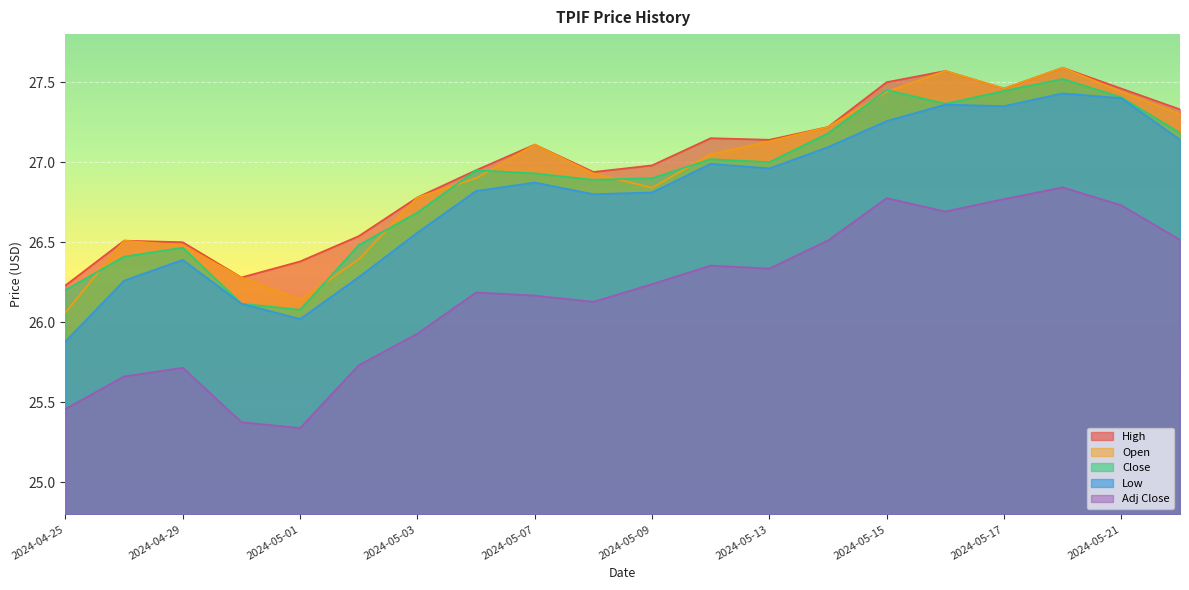

The value of Low at 2024-05-08 is 43.9. True or false?

False